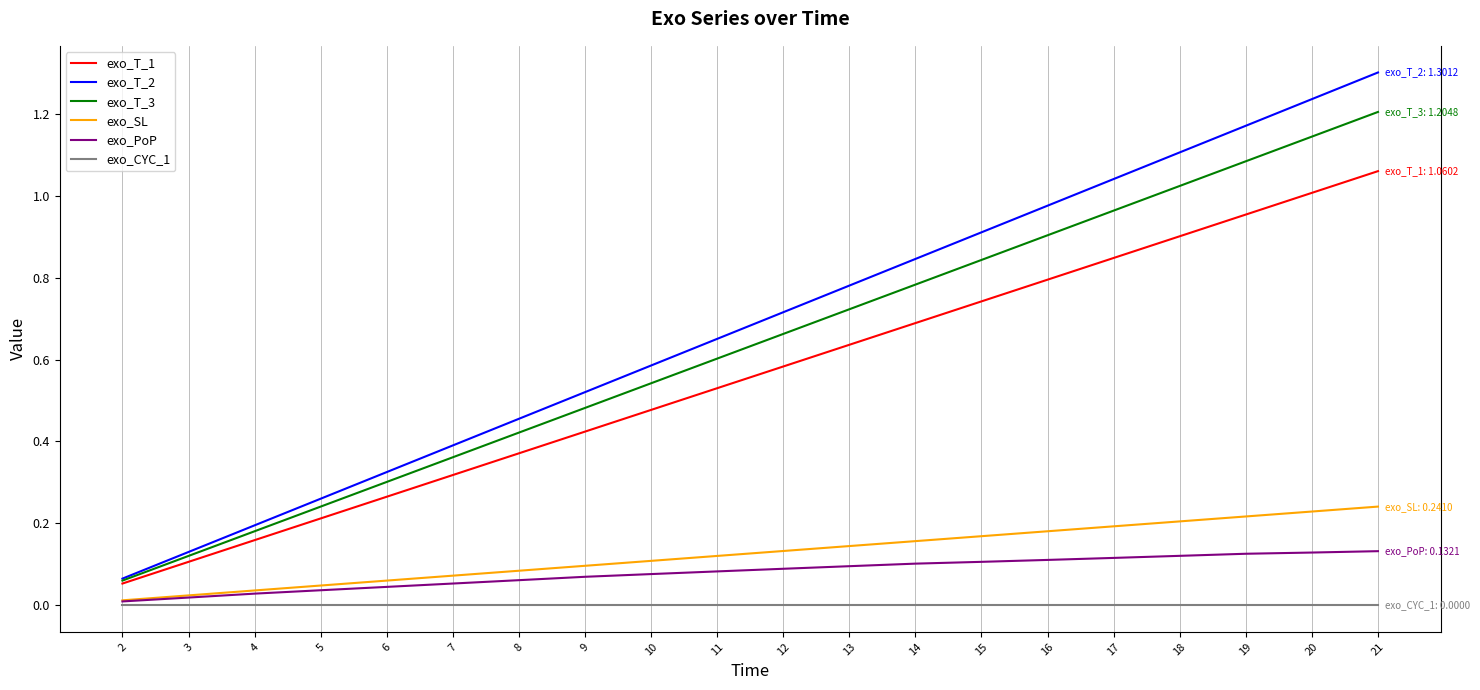

What is the spread (max minus min) of values at 21?

1.3